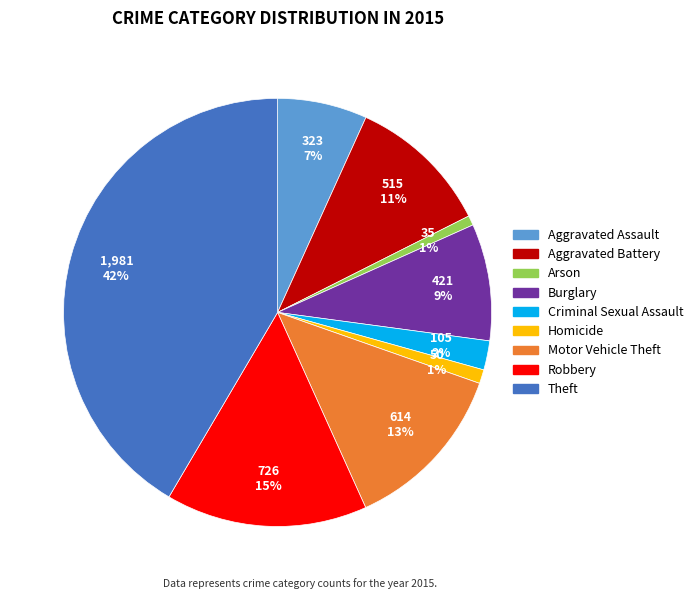

Is there any slice that represents more than half of the pie?

No